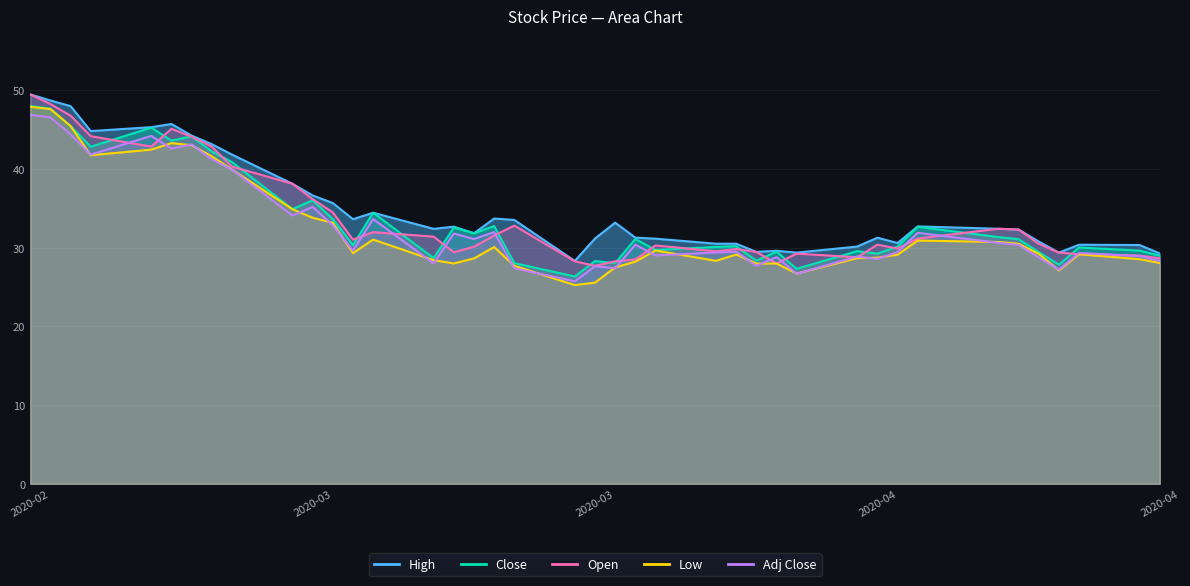

What is the maximum value for Low?

47.9